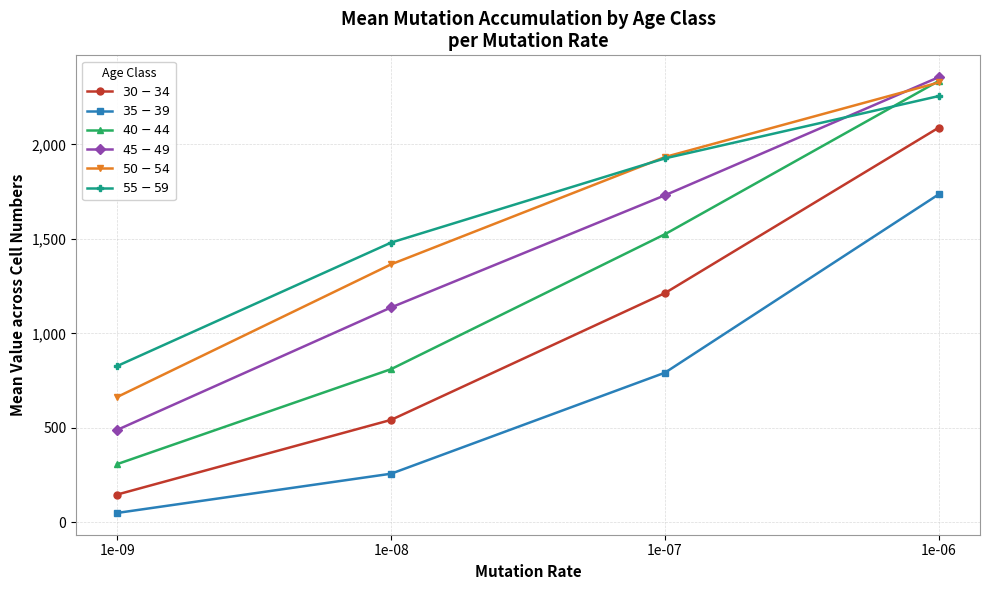

What is the difference between the maximum and minimum values in the $35-39$ series?

1686.5